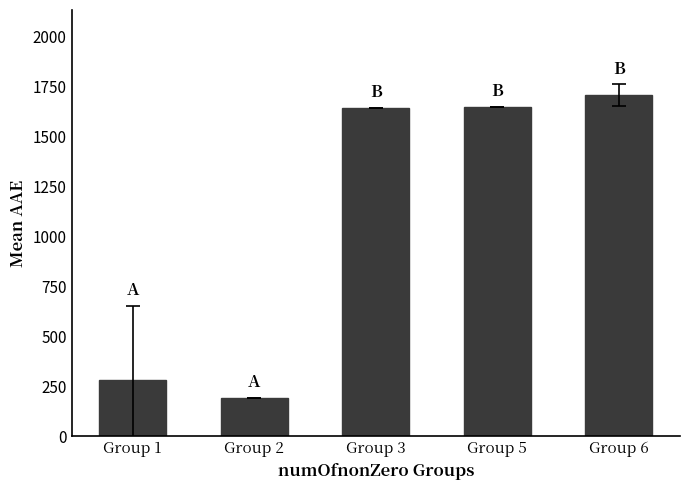

What value does the data have at Group 2?

191.8